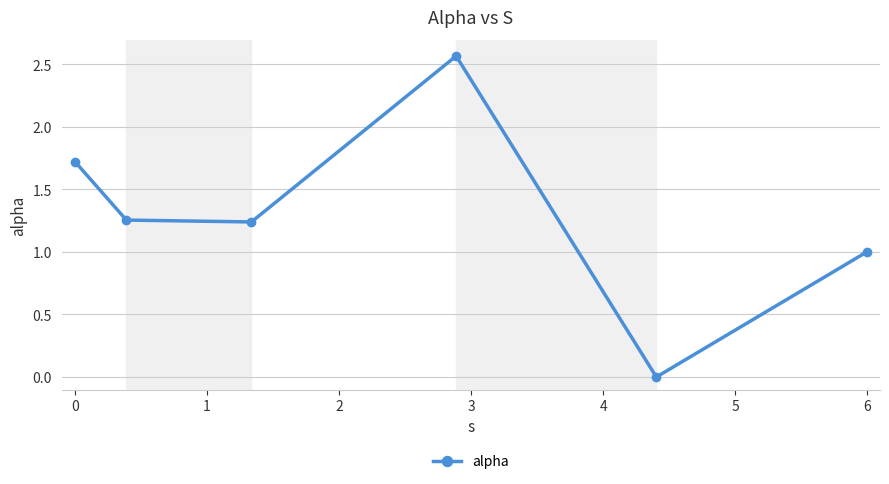

How many interior local valleys (lower than both neighbors) does the data have?

2